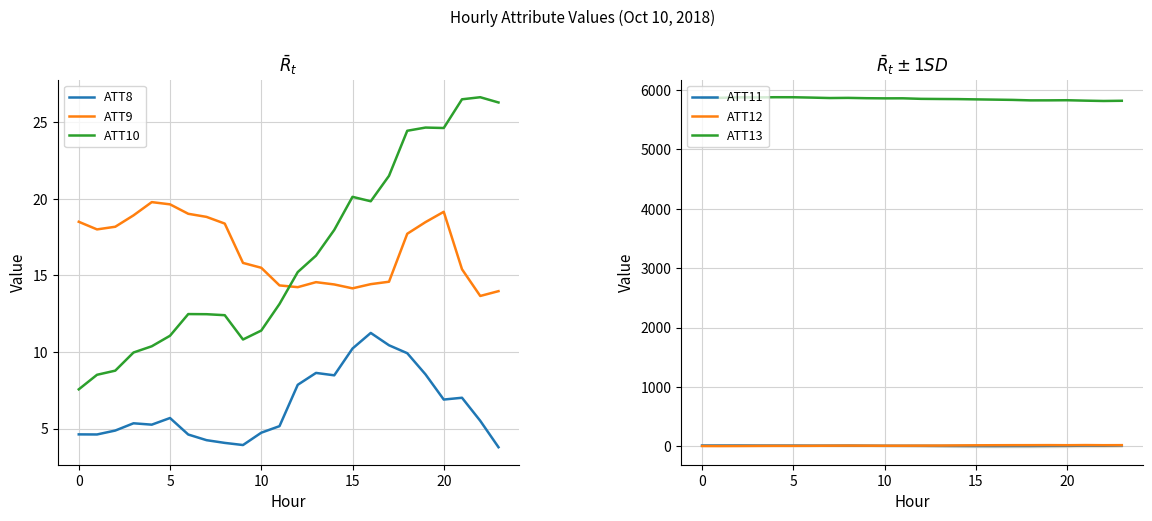

How many lines are shown in the chart?

6